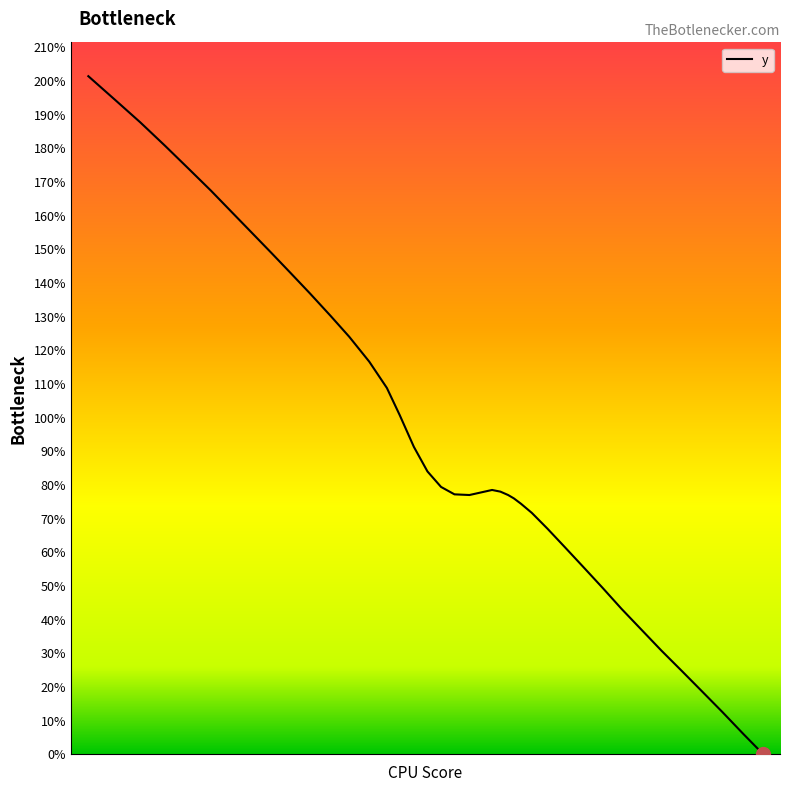

What is the value of the 2nd point from the left?

5.8